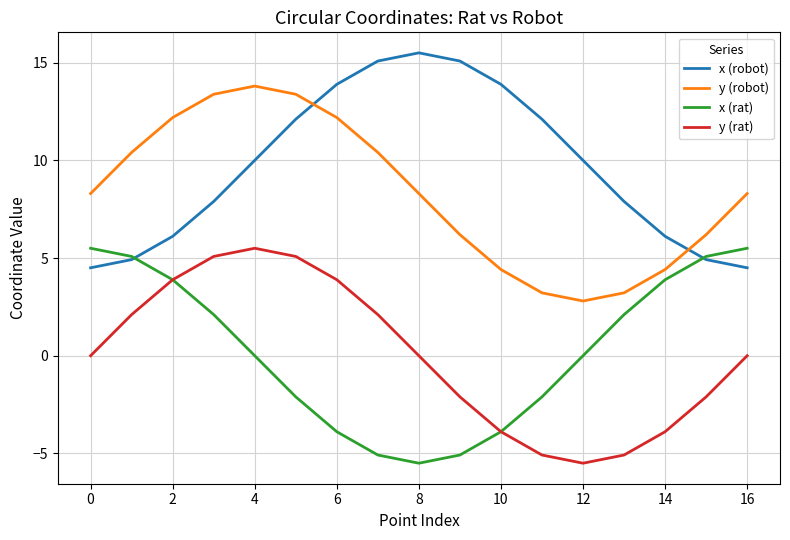

What is the highest value of the y (rat) series?

5.5